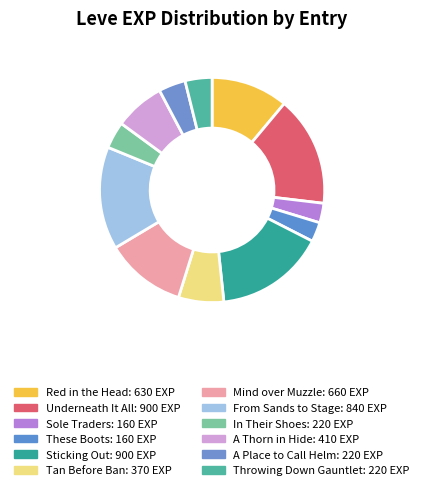

To the nearest percent, what is the difference between the largest and smallest slice percentages?

13%